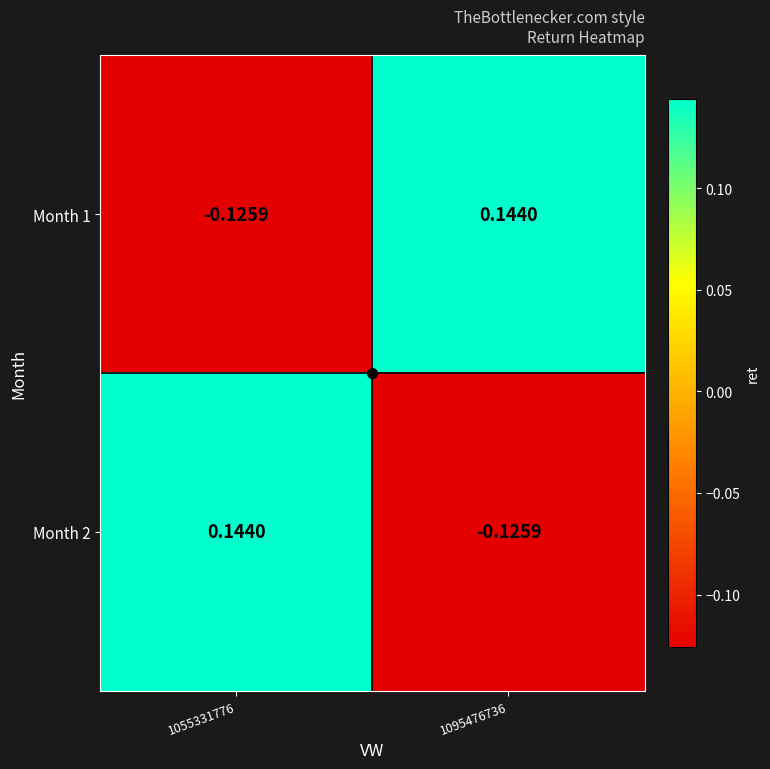

How many values in the Month 1 series exceed 0?

1